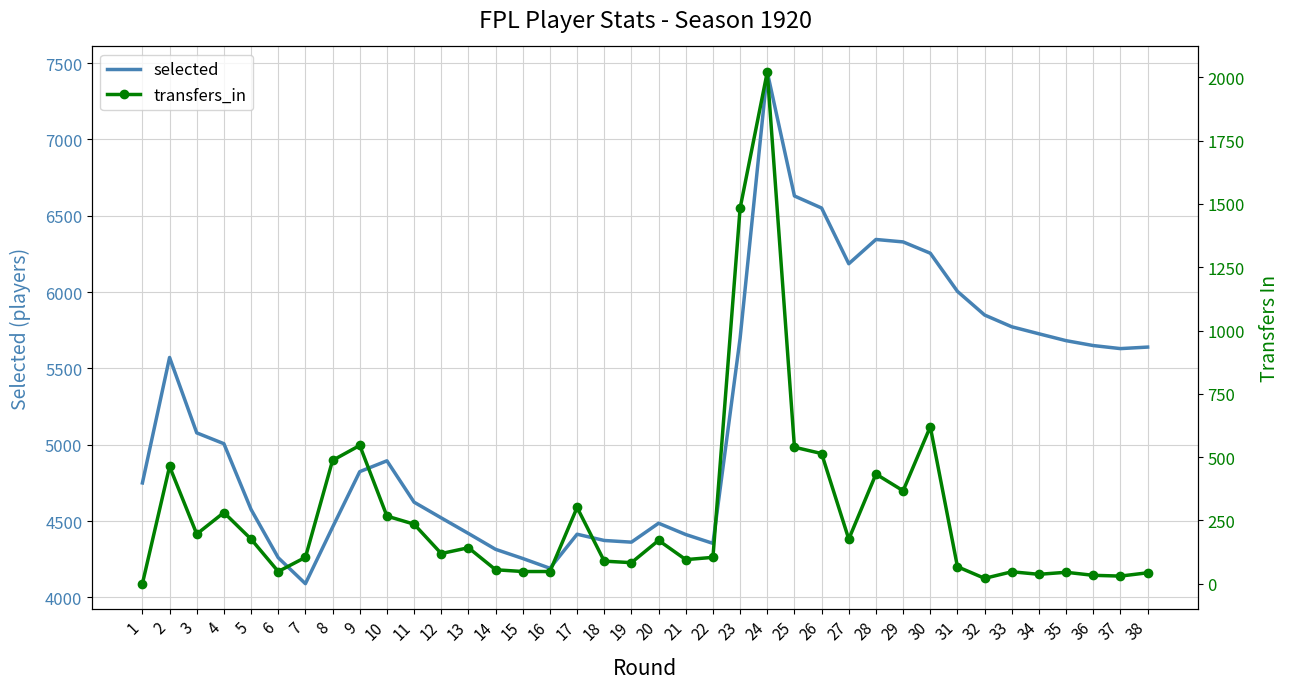

The selected series shows 5572 at 2. True or false?

True